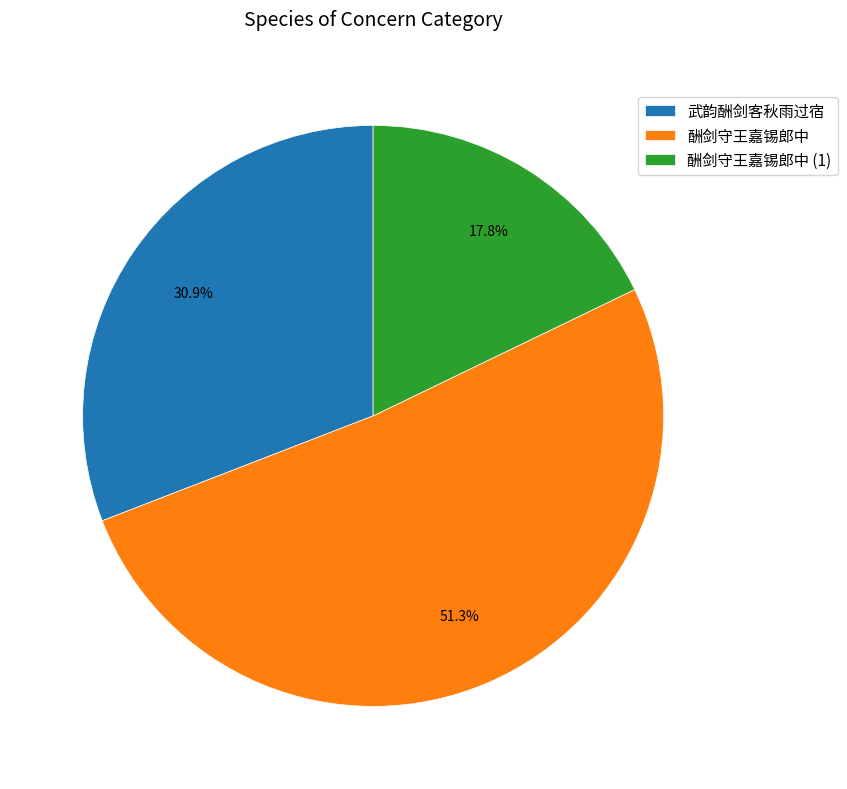

How many segments does this pie chart have?

3